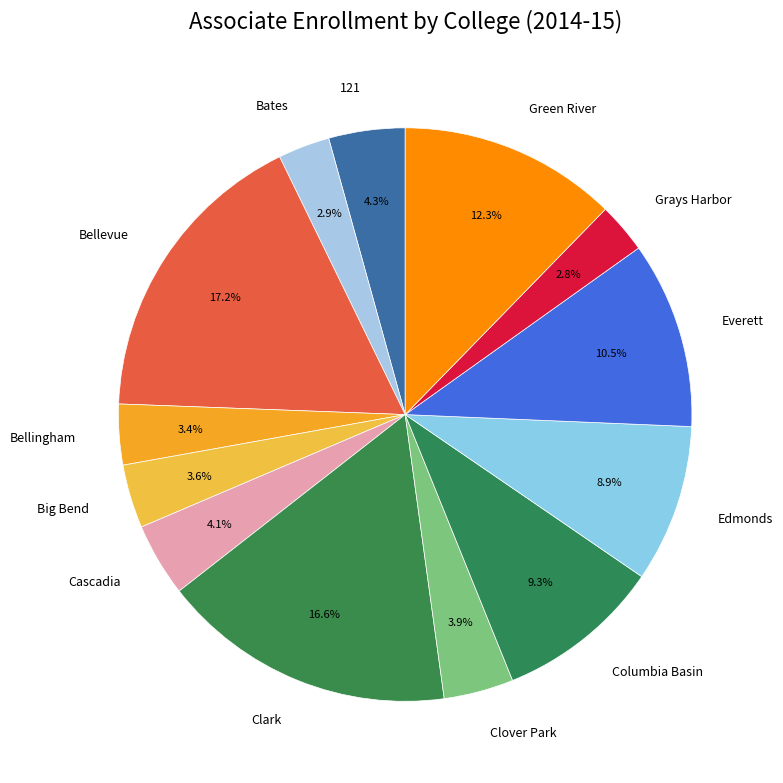

Does Edmonds account for over 50% of the chart?

No